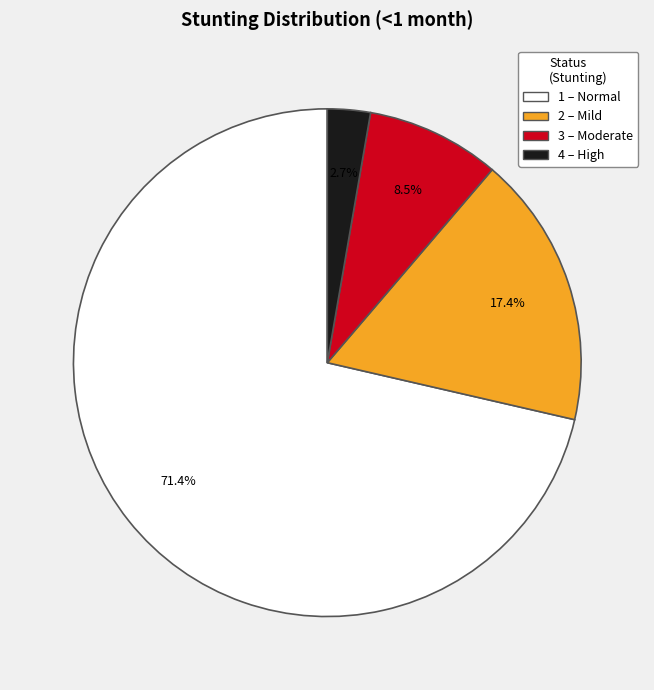

Does any single category account for the majority?

Yes